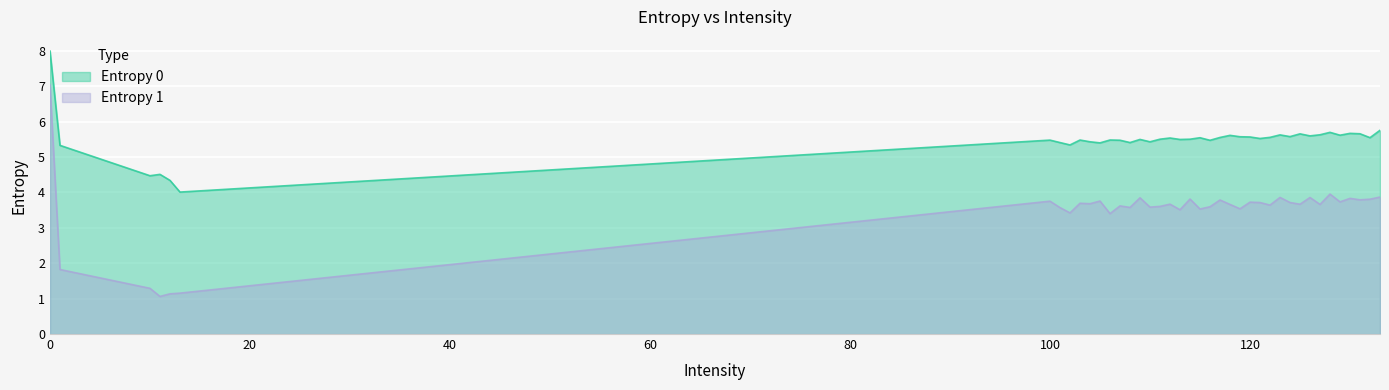

What is the value of the Entropy 0 point at the 7th from the left?

5.5